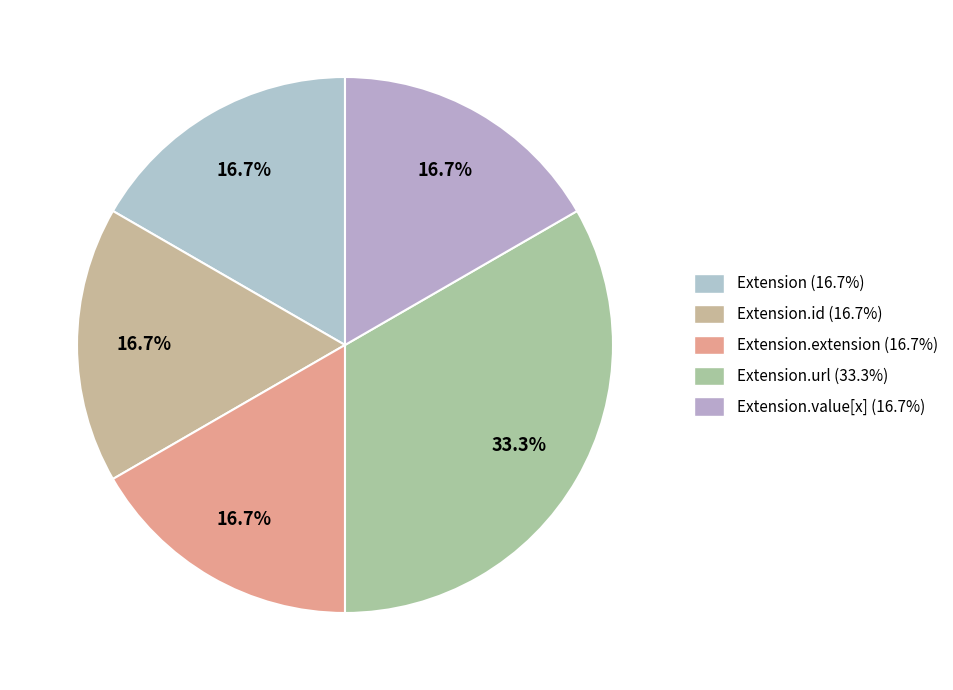

Which slice is the largest?

Extension.url